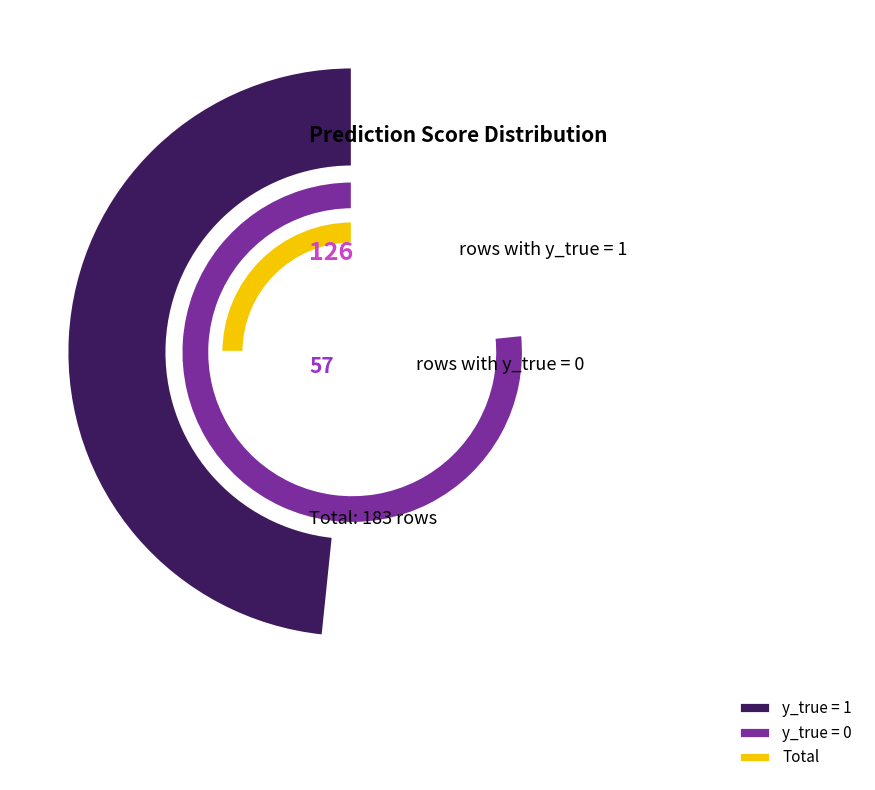

Which category accounts for the majority?

1